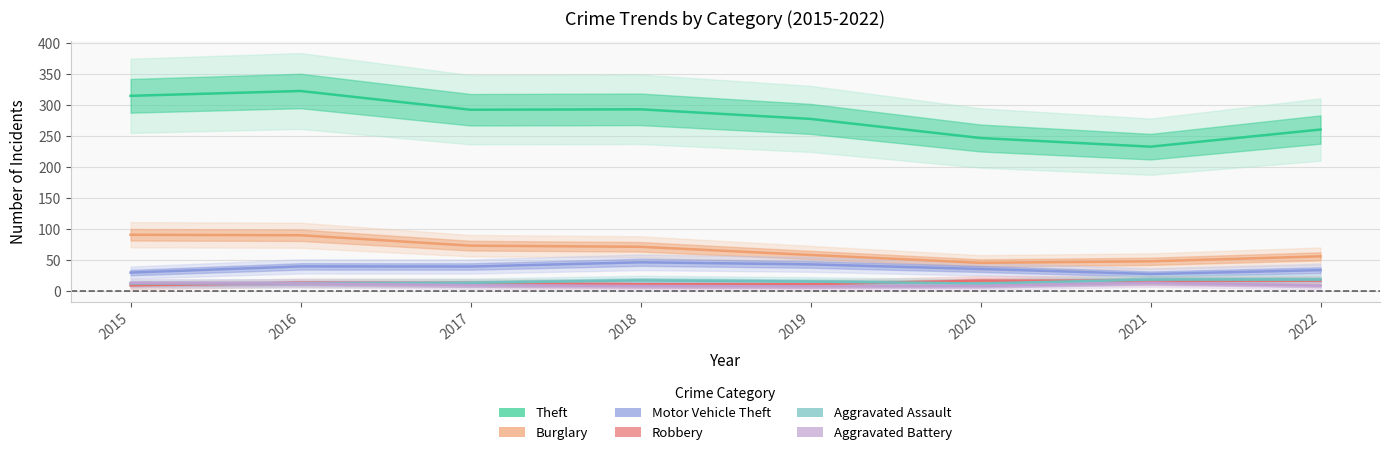

True or false: Burglary has more than 0 points higher than both neighbors.

False